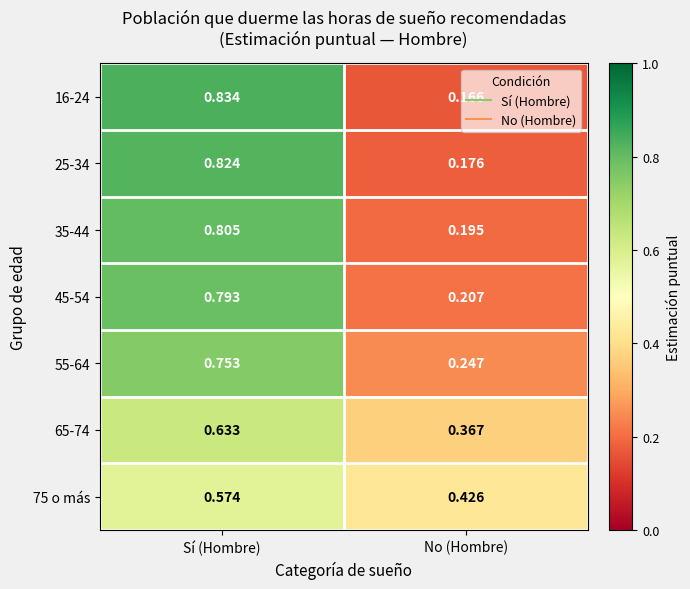

Which category has the lowest value across all series?

No (Hombre)